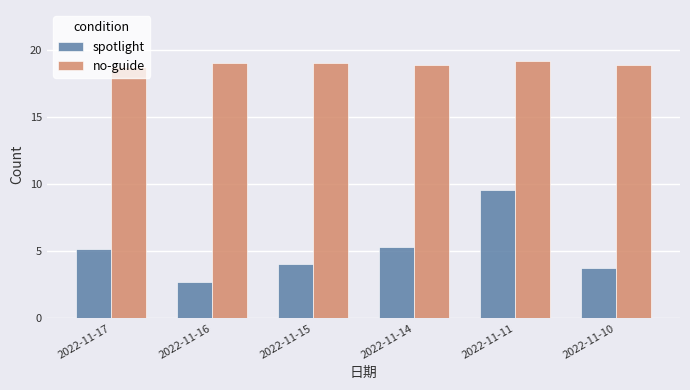

What is the value of the spotlight bar at the 3rd from the left?

4.1